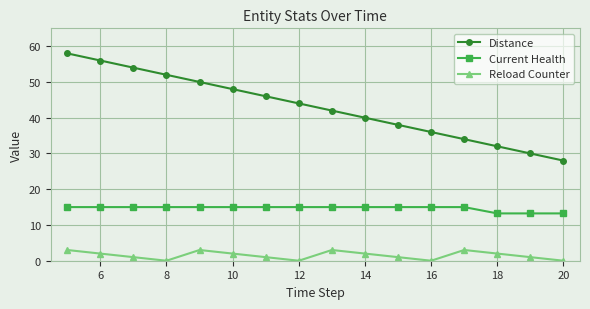

Which series has the largest total across all categories?

Distance